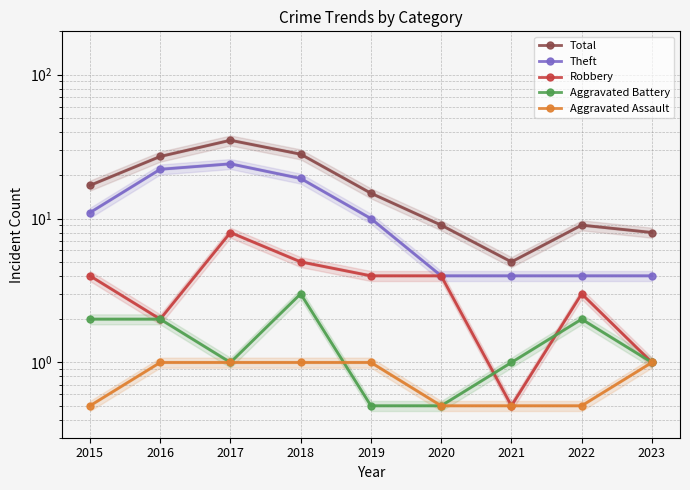

What is the value of the Aggravated Battery point at the 8th from the left?

2.0